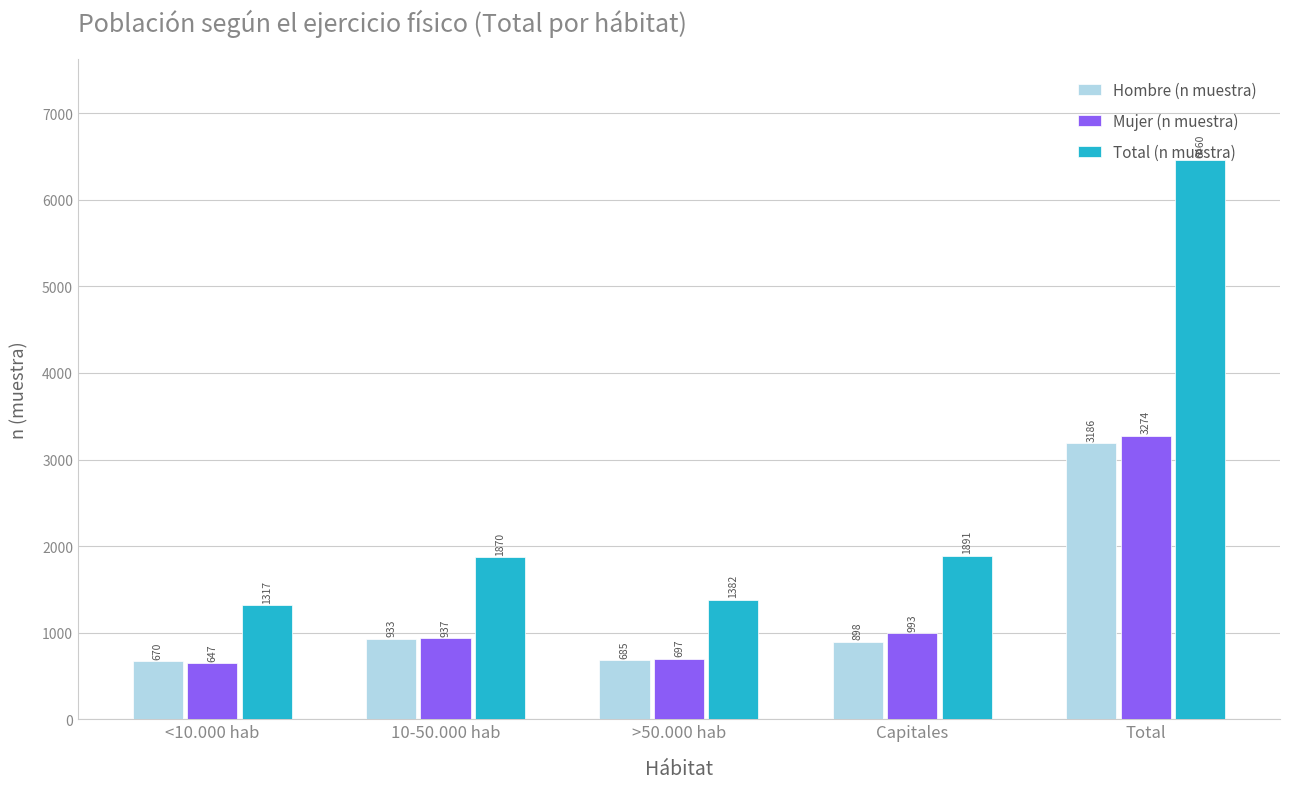

What value does the Mujer (n muestra) series have at 10-50.000 hab, to the nearest 10?

940